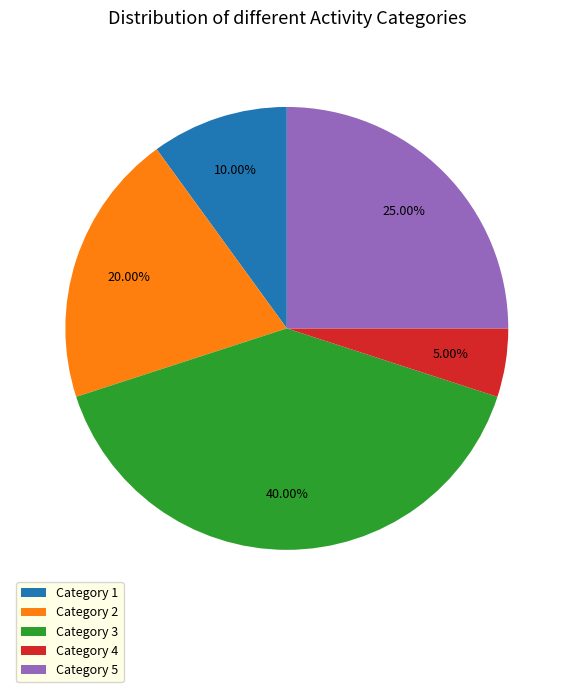

Does Category 5 account for over 50% of the chart?

No